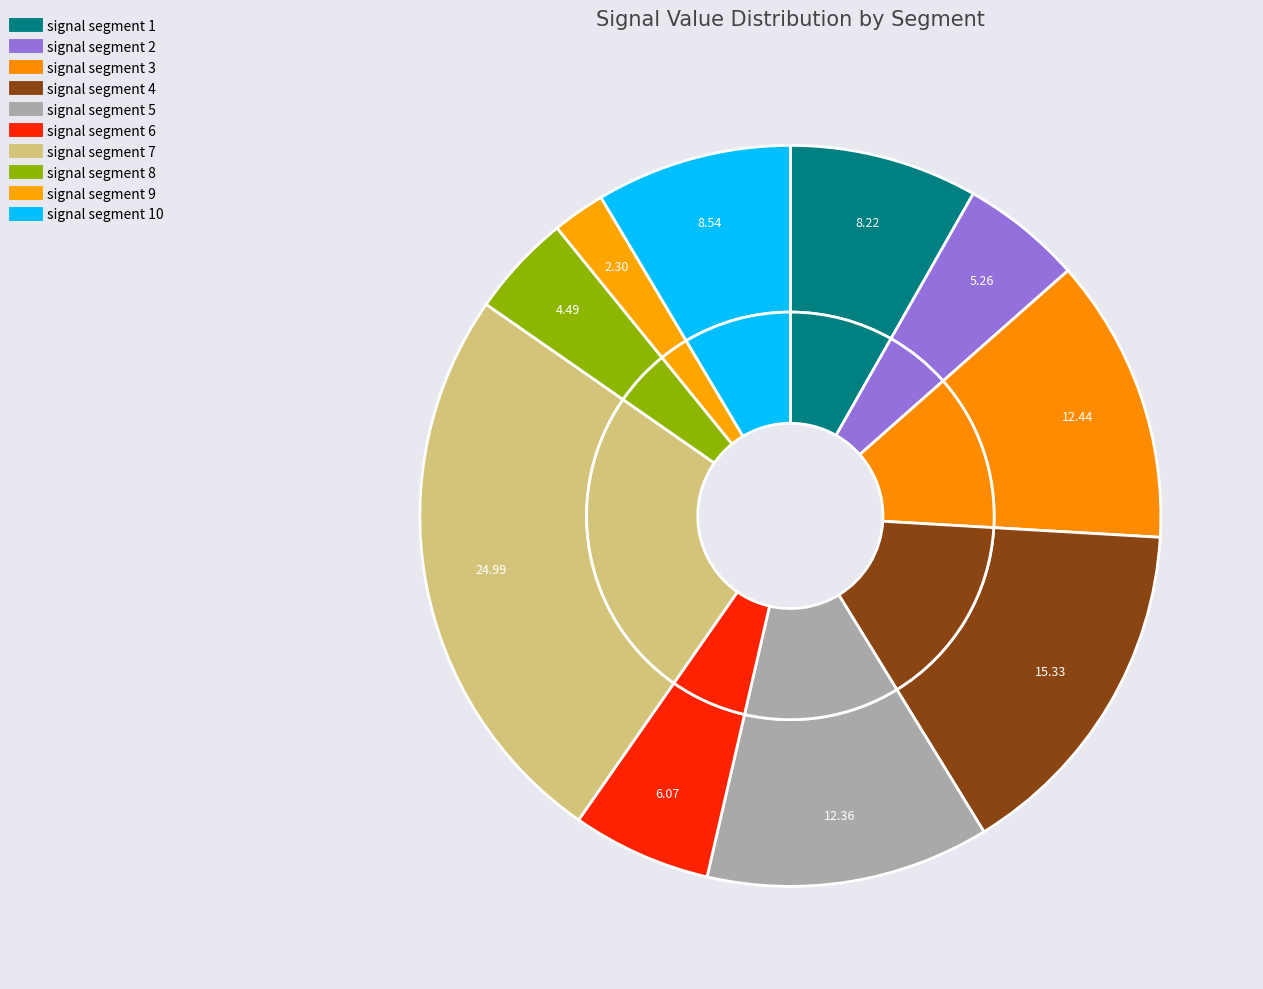

How many segments does this pie chart have?

10